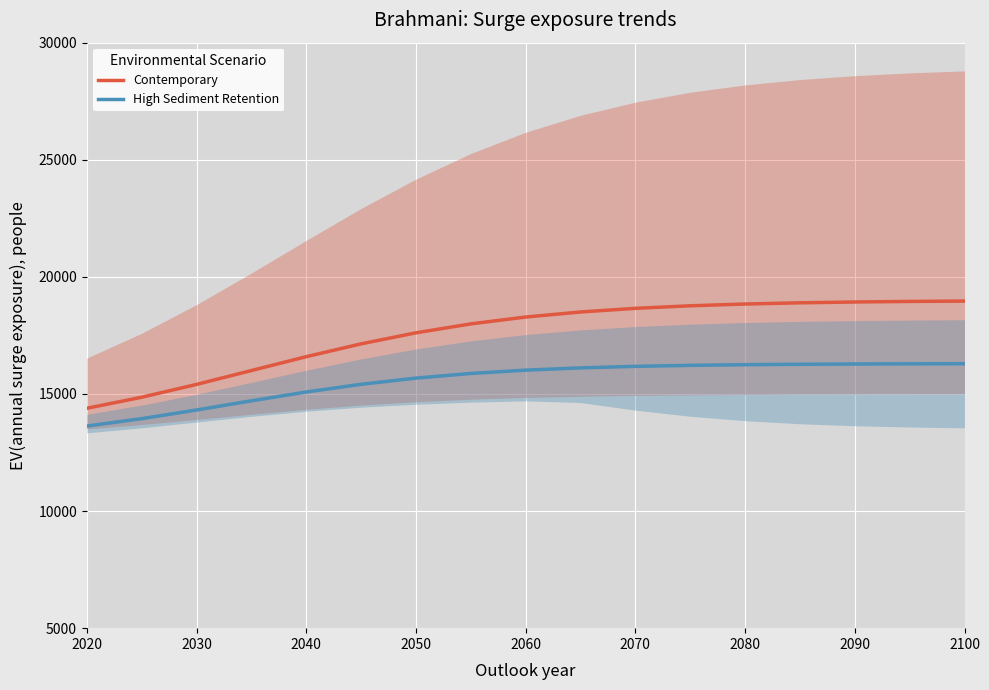

What are all the series names shown in the legend?

Contemporary, High Sediment Retention